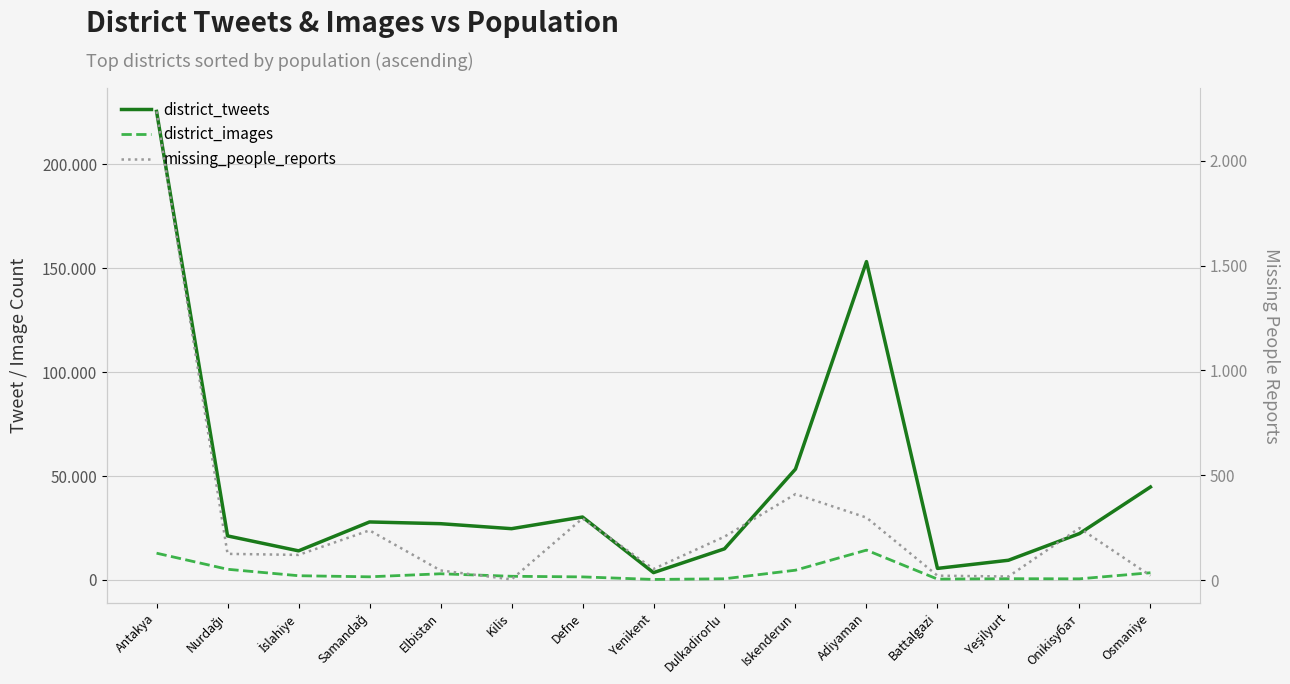

Reading left to right, list all the values displayed in this chart.

district_tweets: 225518	21215	14024	27930	27098	24695	30302	3547	15000	53374	153233	5575	9501	22334	44756
district_images: 12904	5162	2055	1531	2992	1786	1493	263	584	4715	14378	430	622	558	3487
missing_people_reports: 2235	125	120	237	46	3	294	53	207	410	298	21	17	248	21